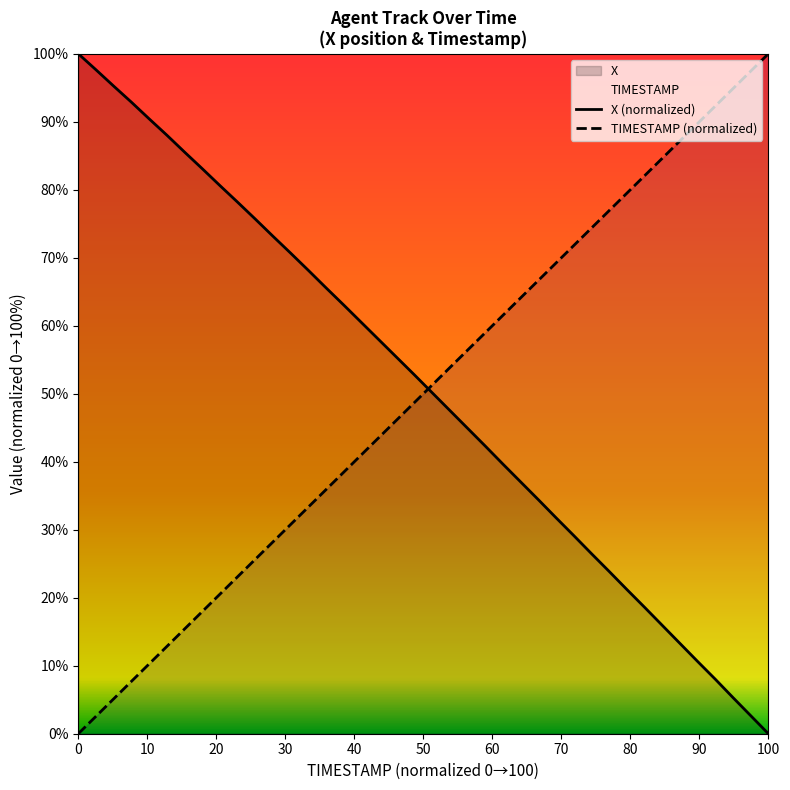

The value of TIMESTAMP (normalized) at 100 is 142.5. True or false?

False